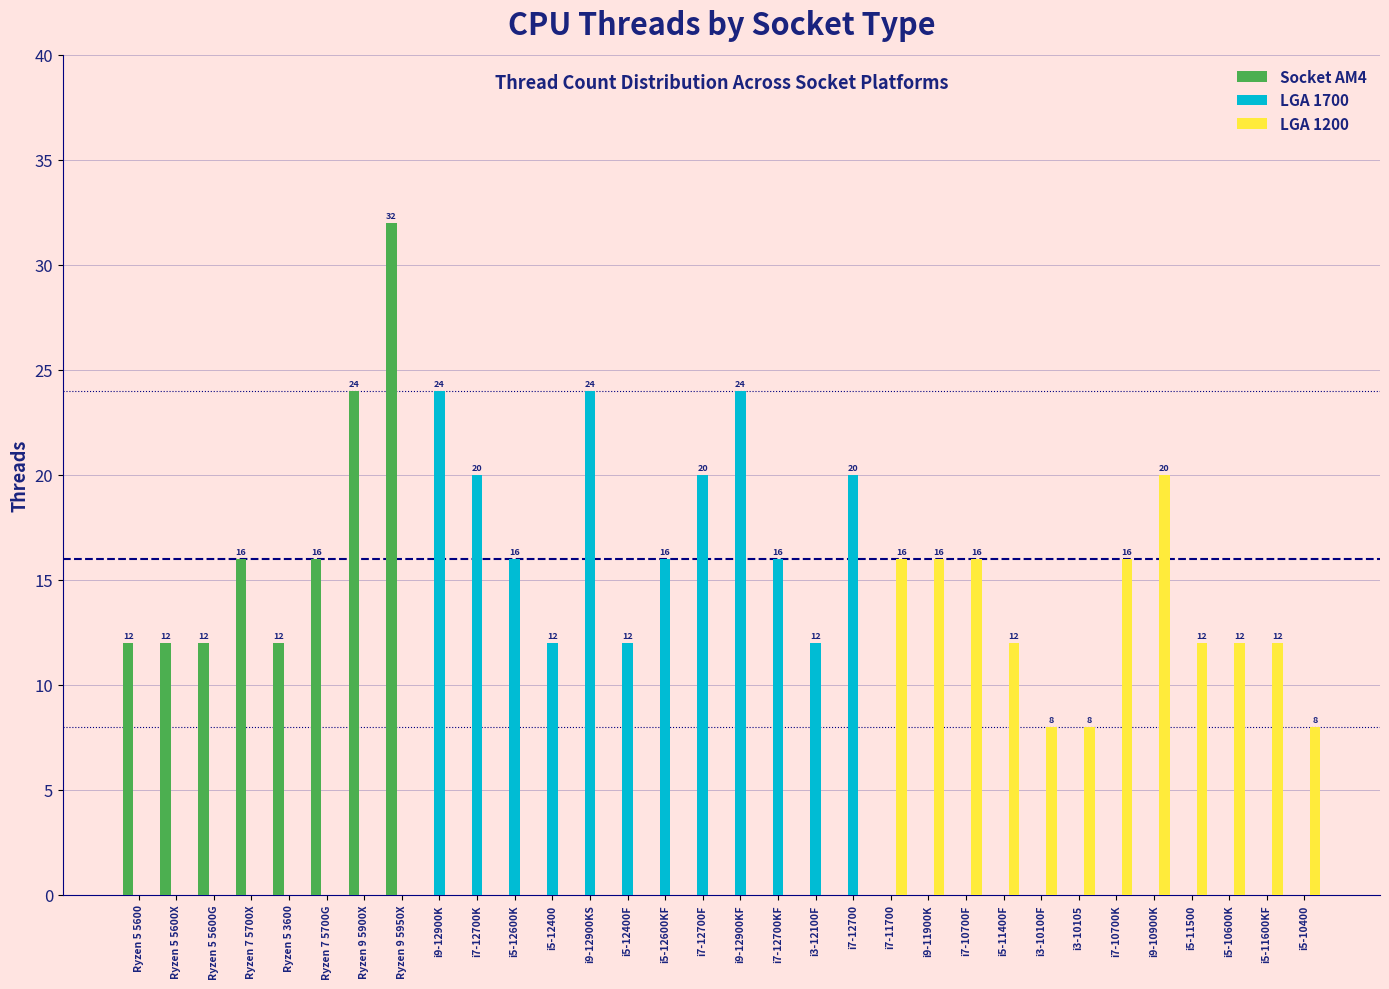

What is the maximum value shown in the chart?

32